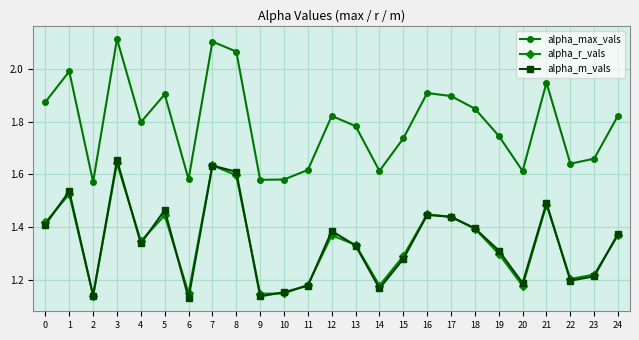

Is the value of alpha_max_vals at 24 greater than the value of alpha_r_vals at 22?

Yes